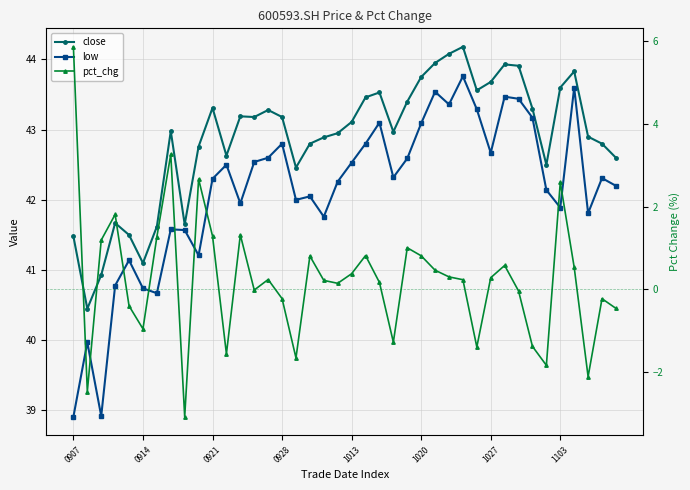

At how many categories does at least one series exceed 8?

40